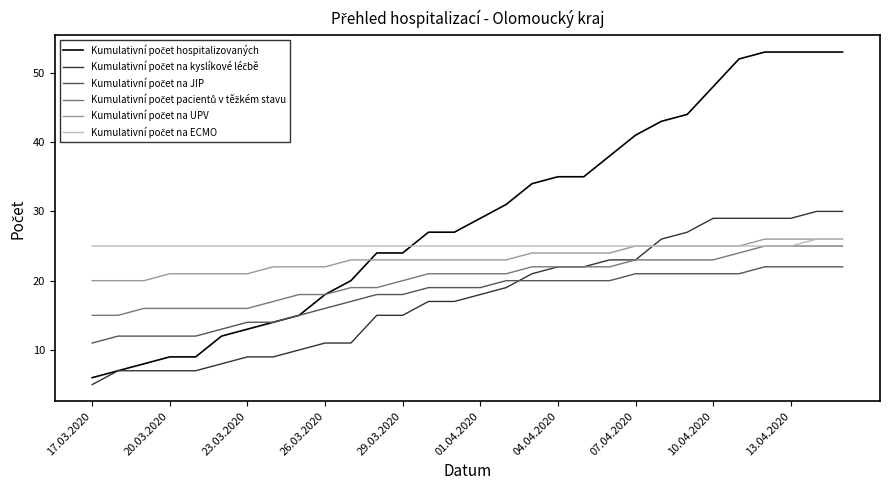

What is the smallest value displayed?

5